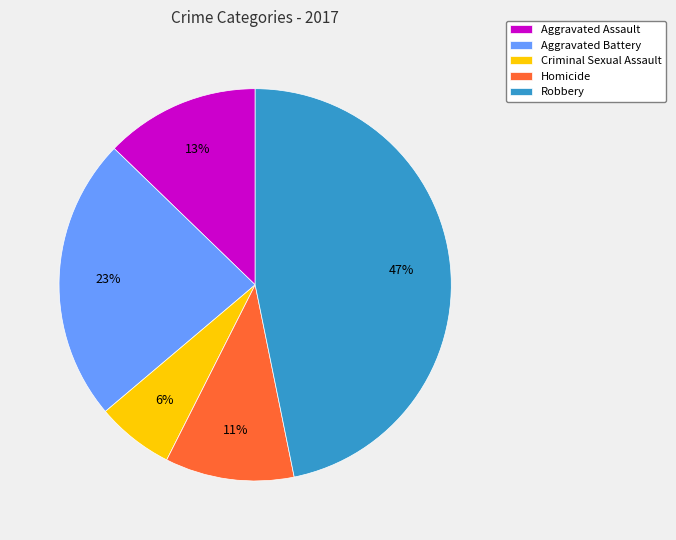

The Aggravated Assault slice represents 21% of the pie. True or false?

False